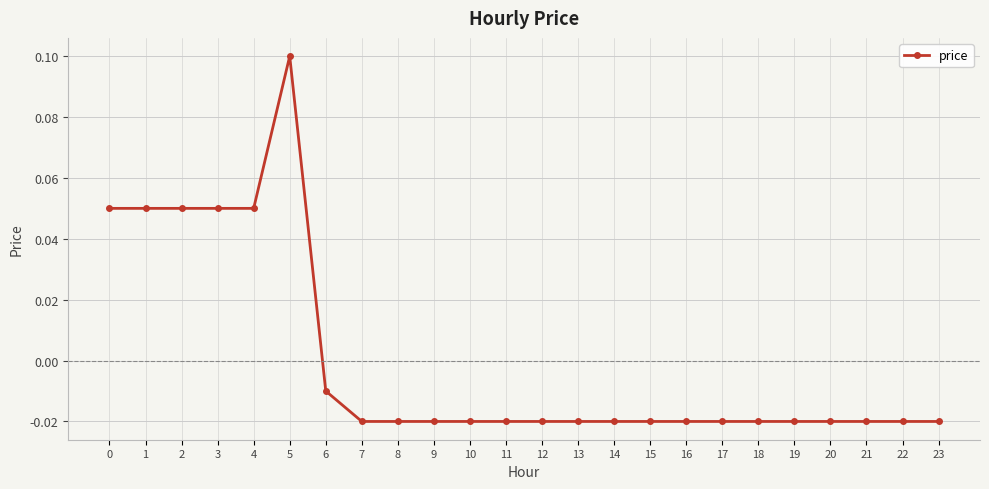

Between 10 and 5, which is larger?

5